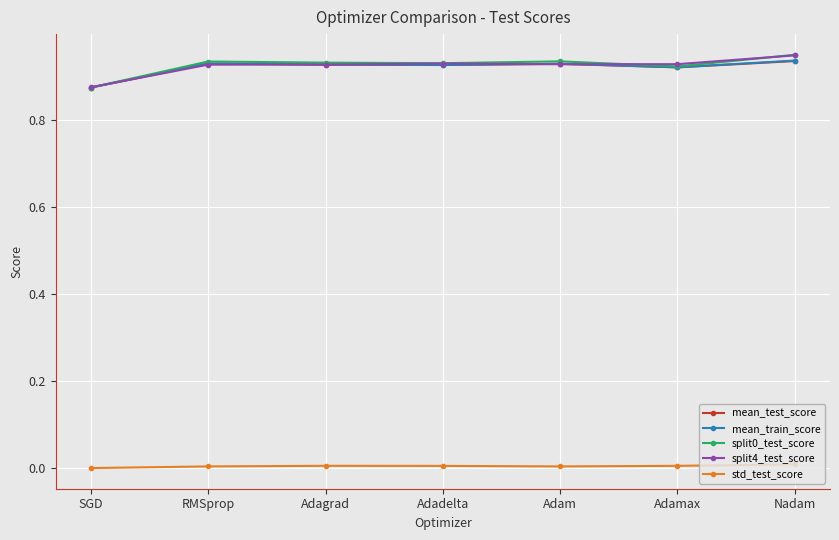

The value of std_test_score at SGD is 0.0. True or false?

True